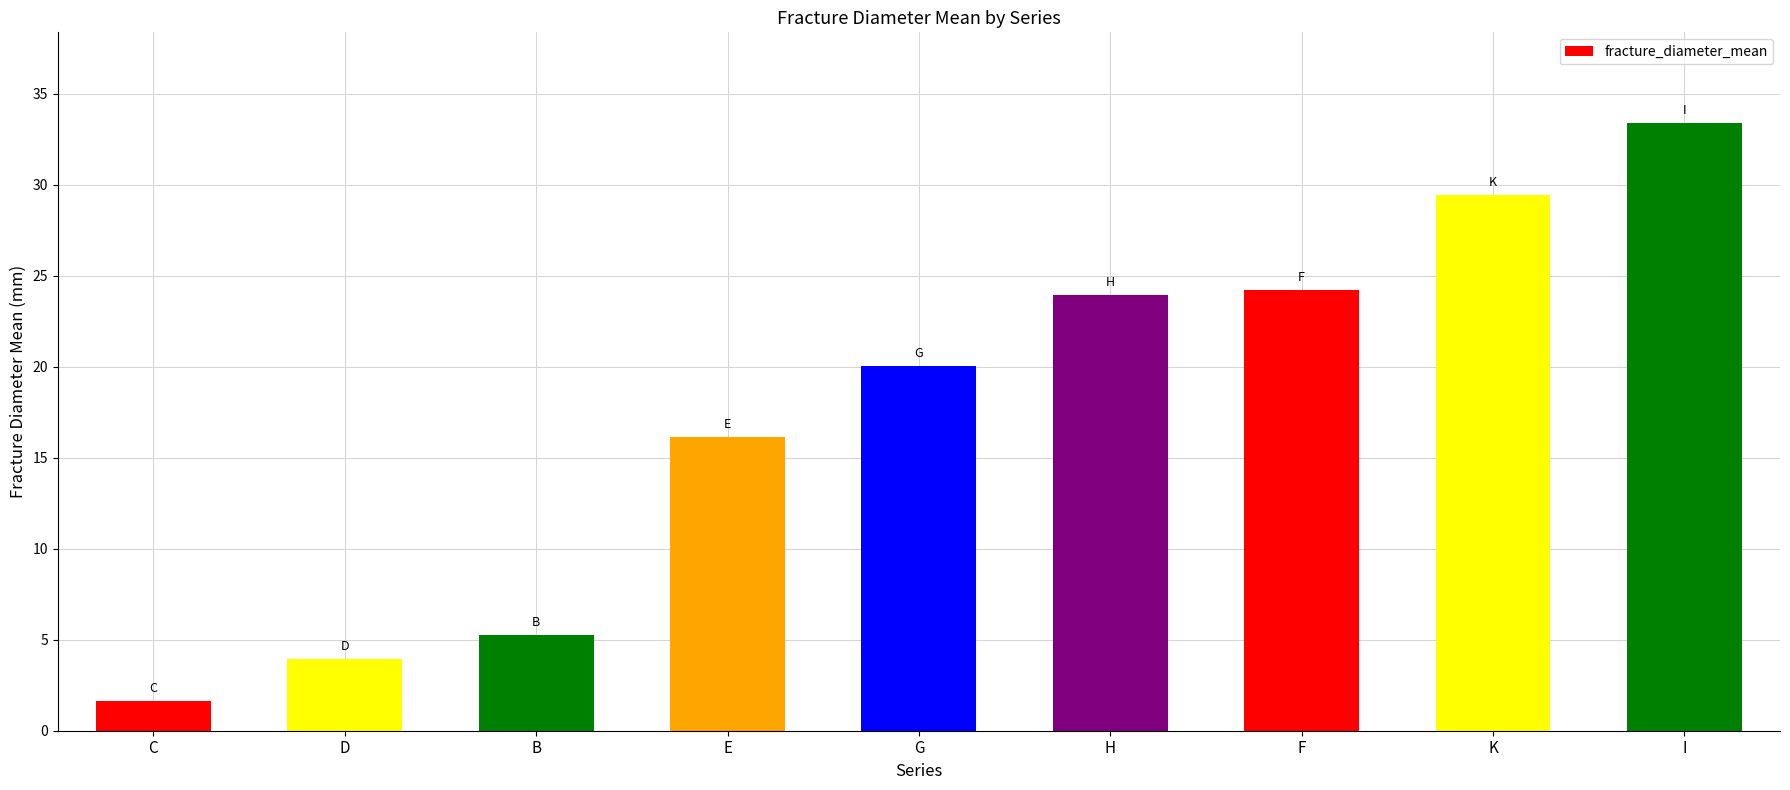

What is the minimum value shown in the chart?

1.6